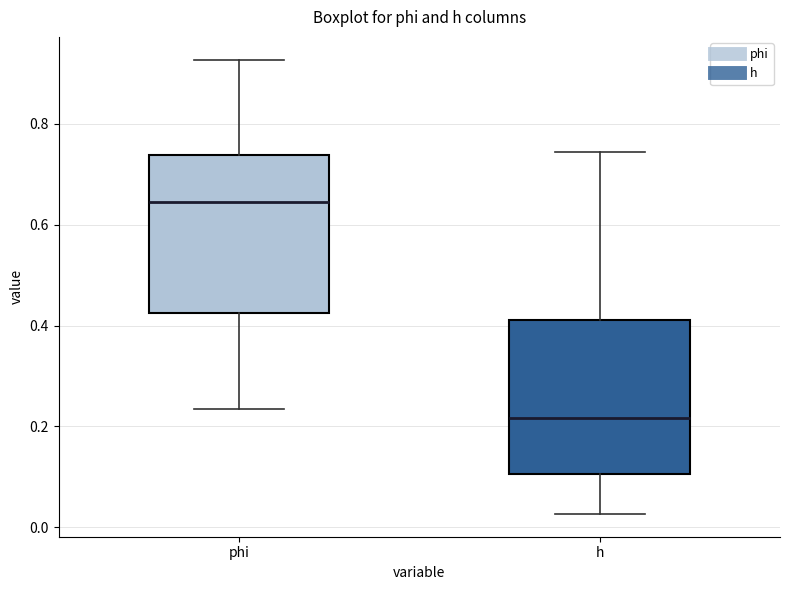

Reading left to right, transcribe this box plot: for each box, give where its median line is, the range the box spans, and where its two whiskers end, as read against the y-axis. The values are not printed on the chart, so give them approximately, as read against the axis.

phi: median 0.64, box 0.42 to 0.74, whiskers 0.24 to 0.92
h: median 0.22, box 0.10 to 0.42, whiskers 0.02 to 0.74